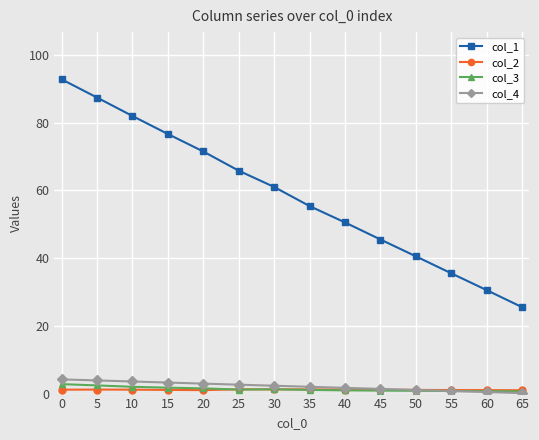

Which series has the largest range (max minus min)?

col_1